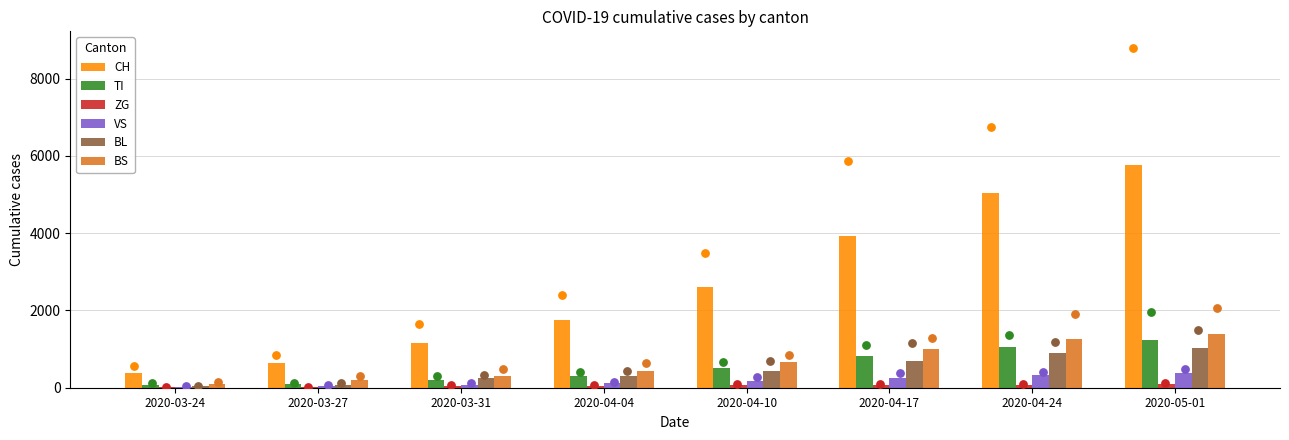

At which category is the sum across all series the highest?

2020-05-01